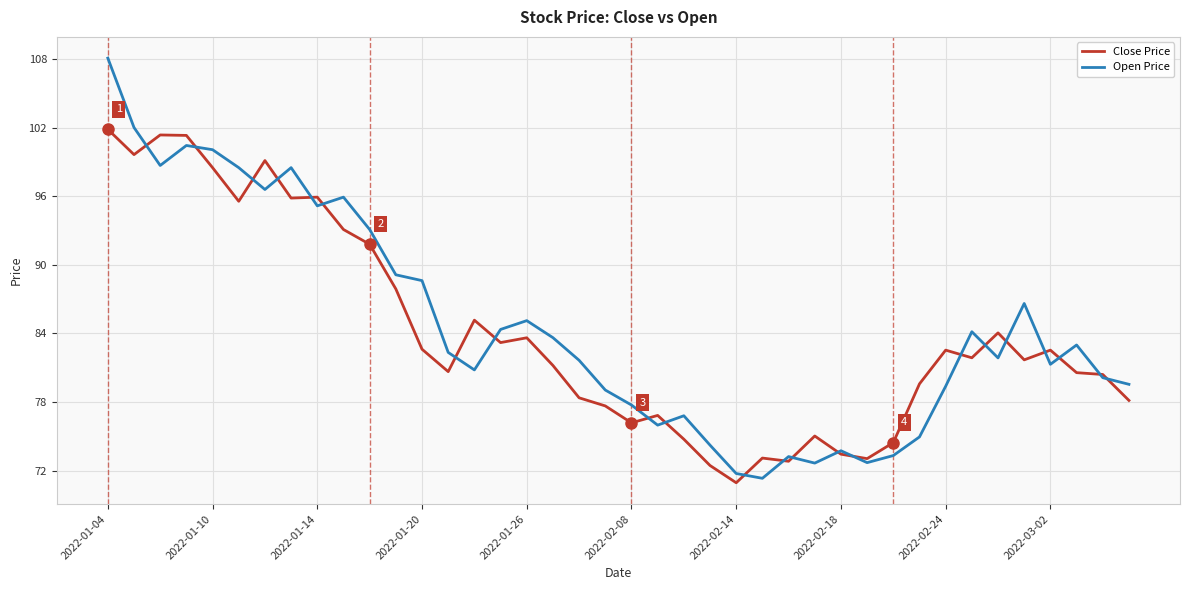

What is the maximum value shown in the chart?

108.1